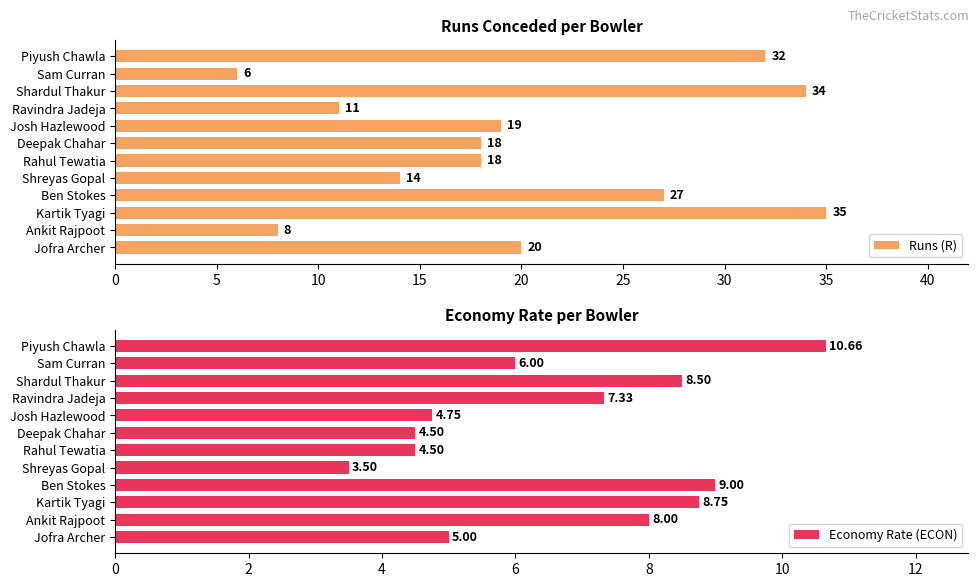

Is it true that Runs (R) equals 16.8 at Ravindra Jadeja?

False